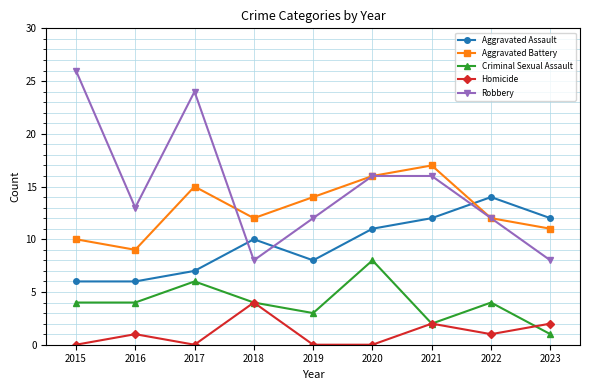

True or false: Homicide and Aggravated Battery cross at least once.

False